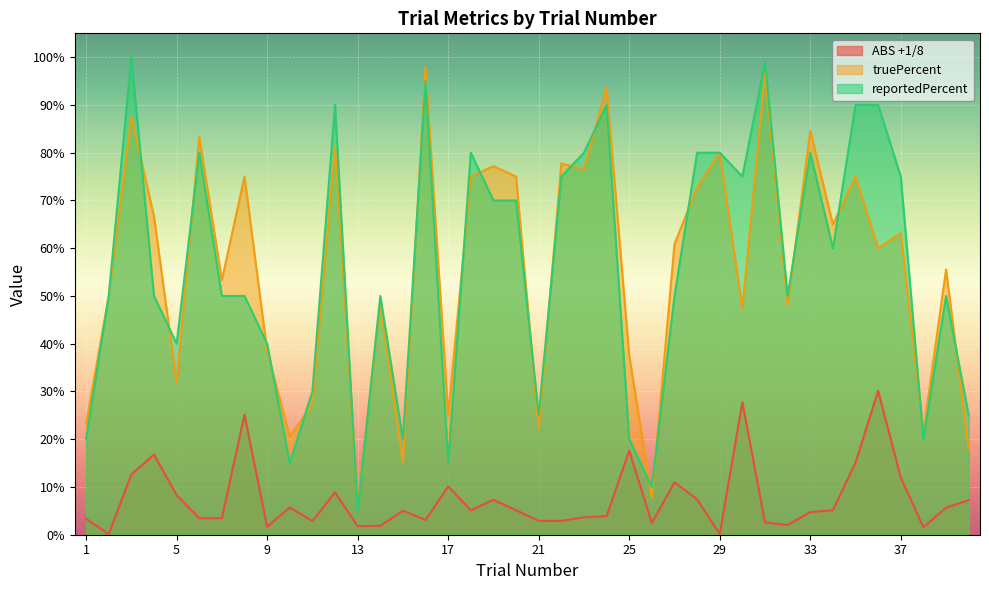

At which category is the sum across all series the highest?

3